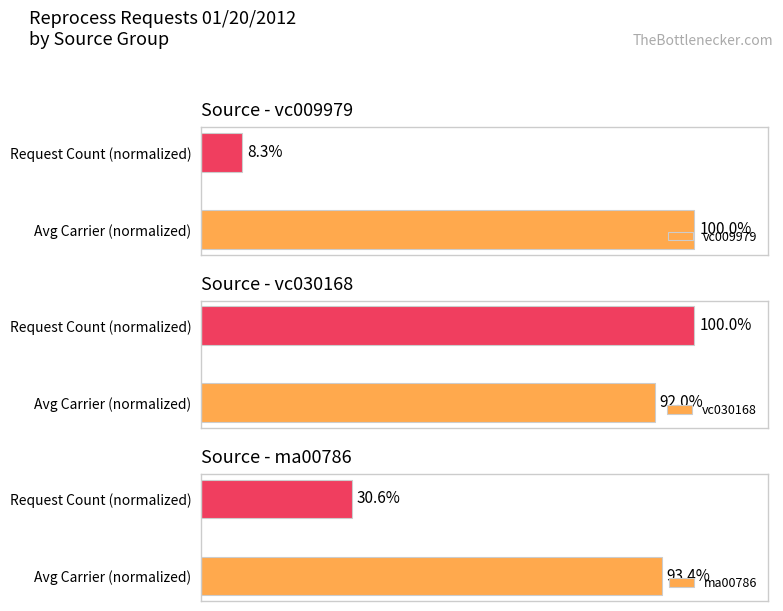

At which label is vc030168 closest to 95?

Avg Carrier (normalized)